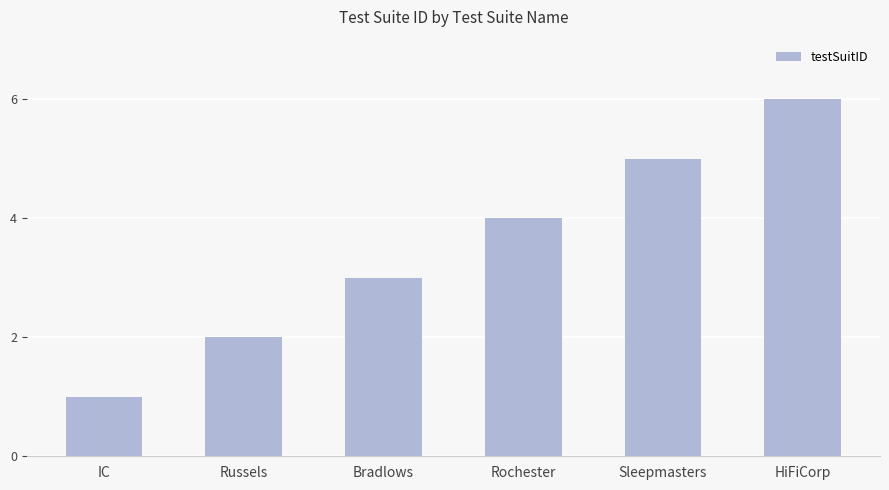

Read the value at Bradlows.

3